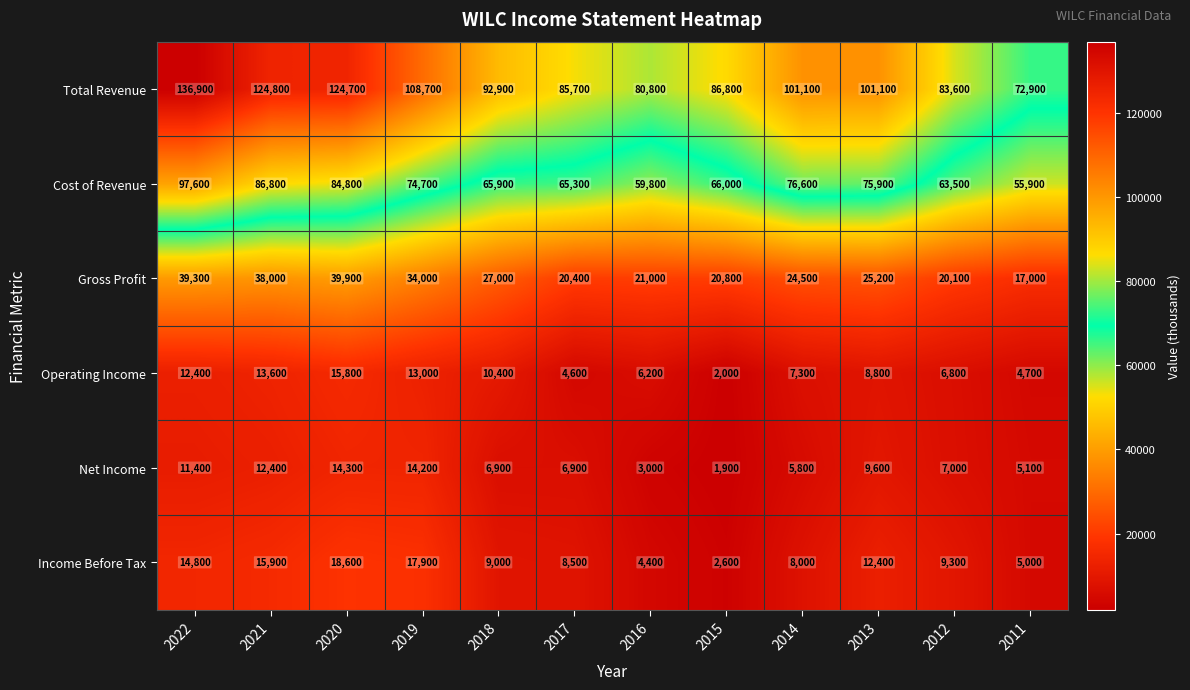

At which label is Income Before Tax closest to 10600?

2012